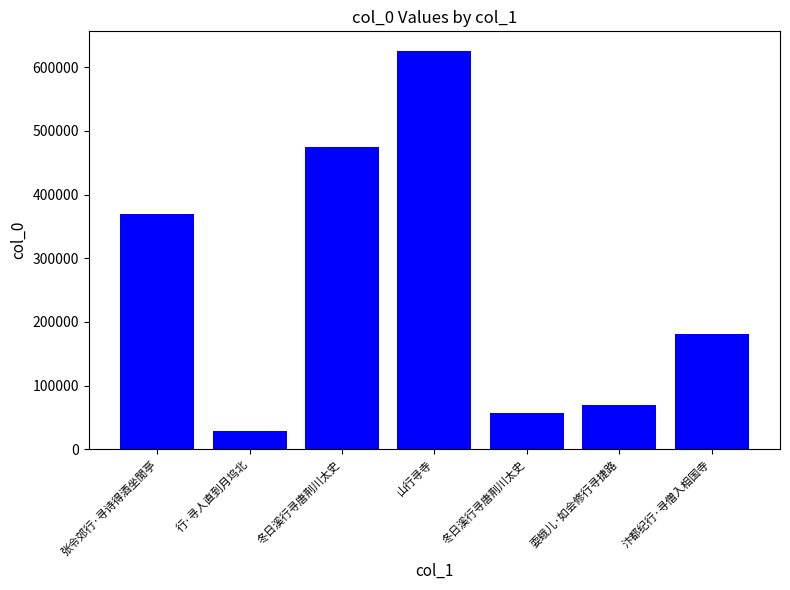

Are the bars horizontal?

No